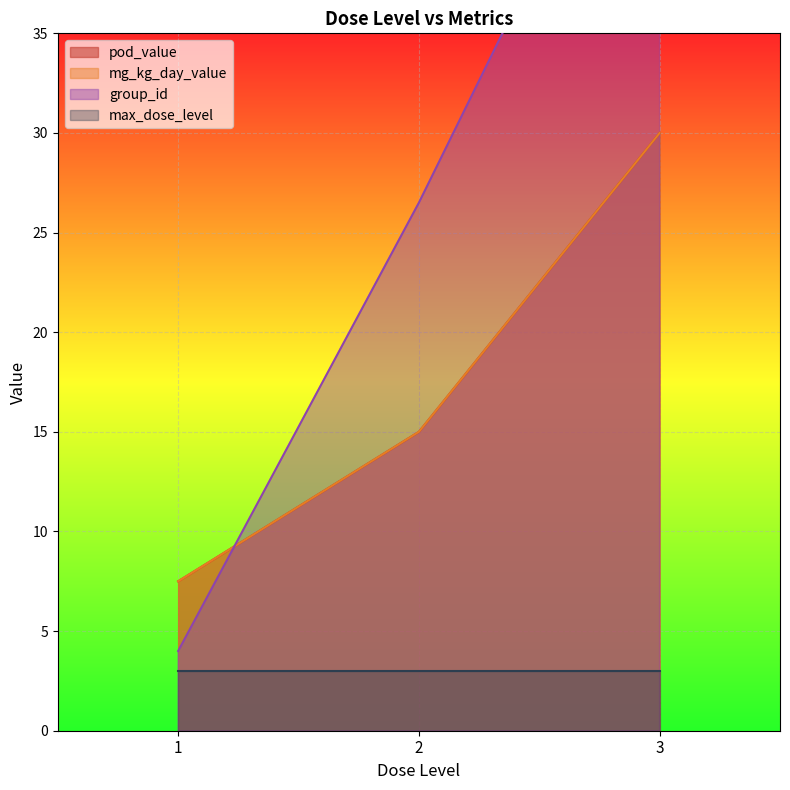

The value of max_dose_level at 1 is 5.3. True or false?

False